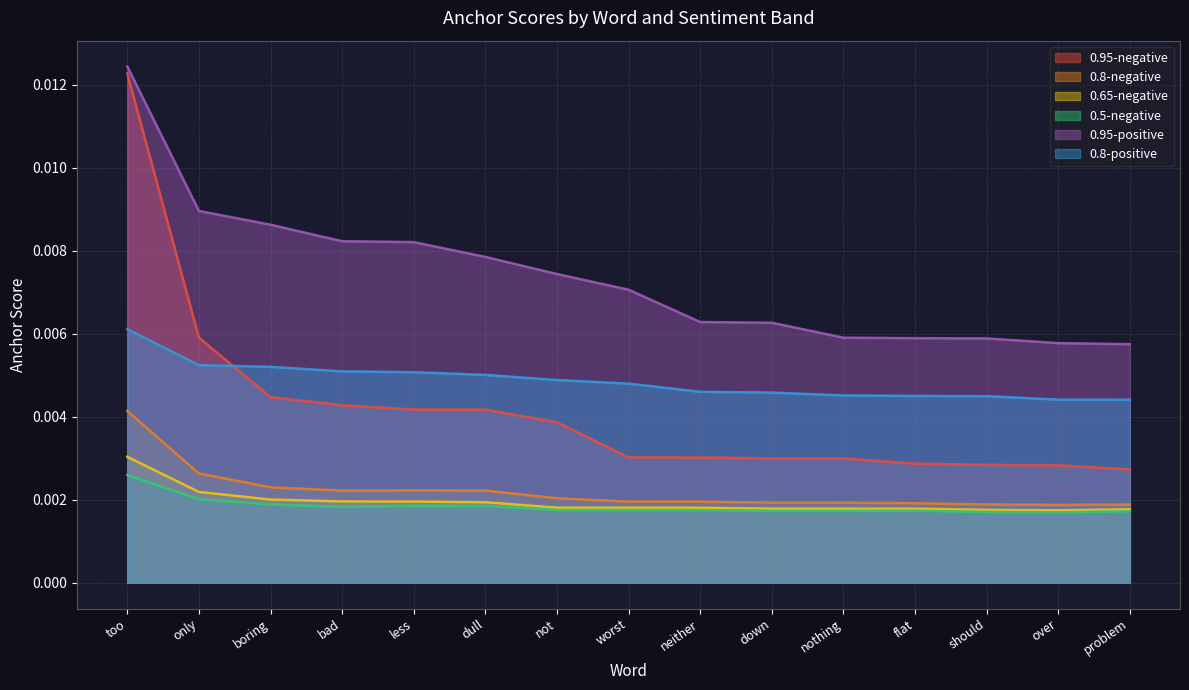

True or false: 0.65-negative has more than 2 interior local peaks.

False